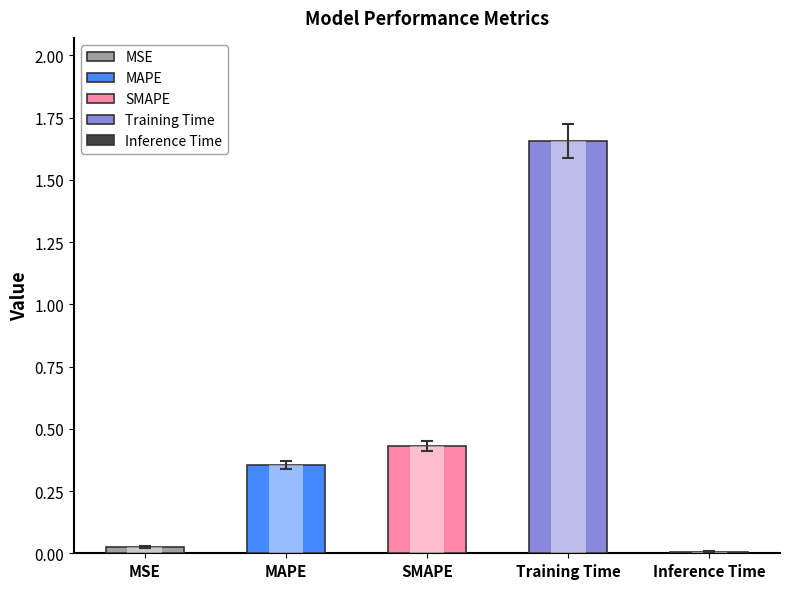

List the labels in order of value, largest first.

Training Time, SMAPE, MAPE, MSE, Inference Time